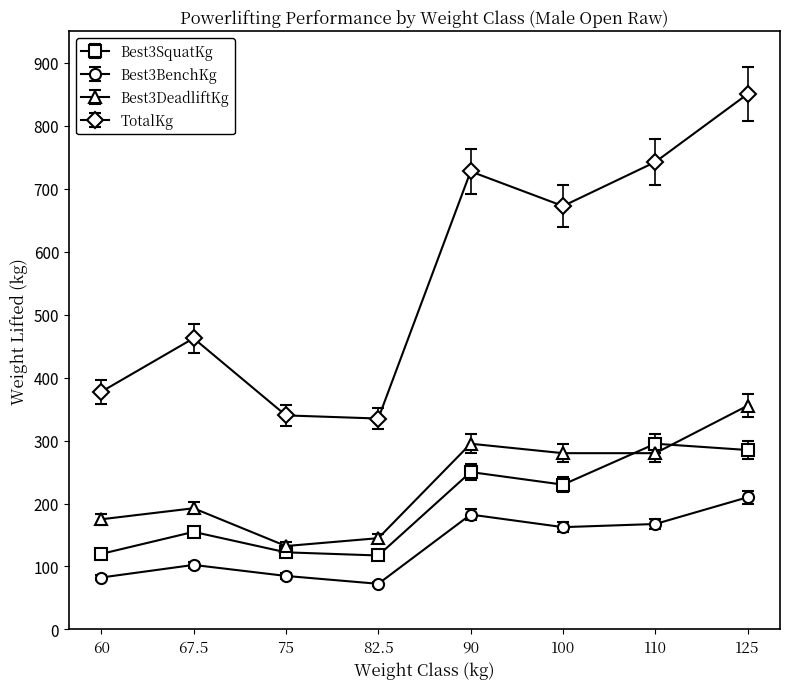

Where does the Best3BenchKg series first go above 162?

90